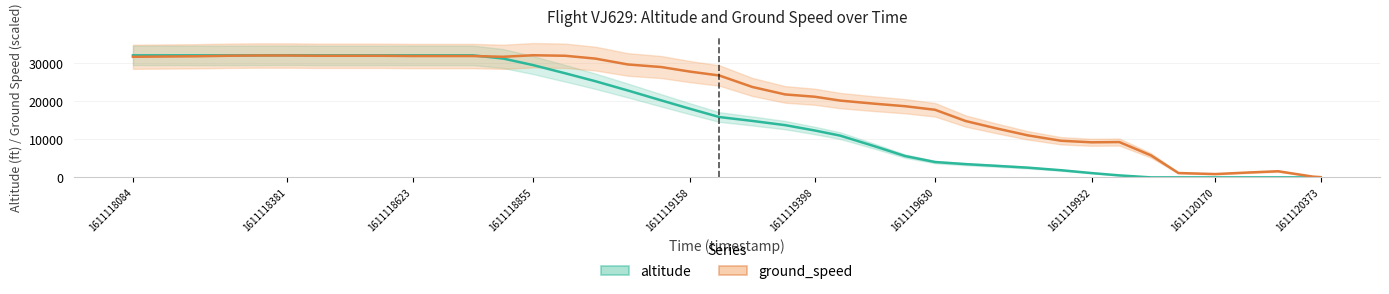

True or false: altitude has more than 0 points higher than both neighbors.

True